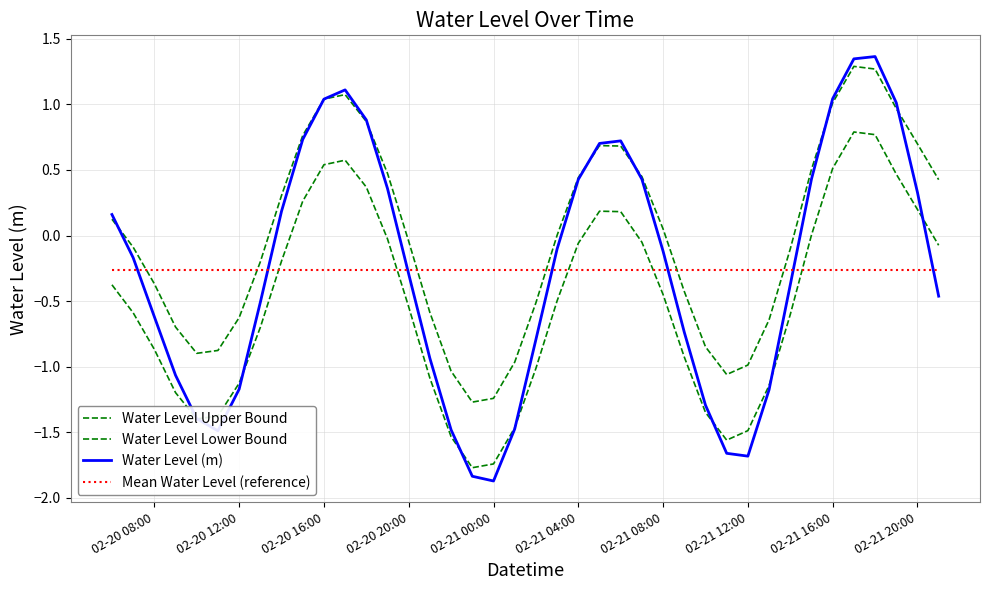

Does the chart have visible grid lines?

Yes